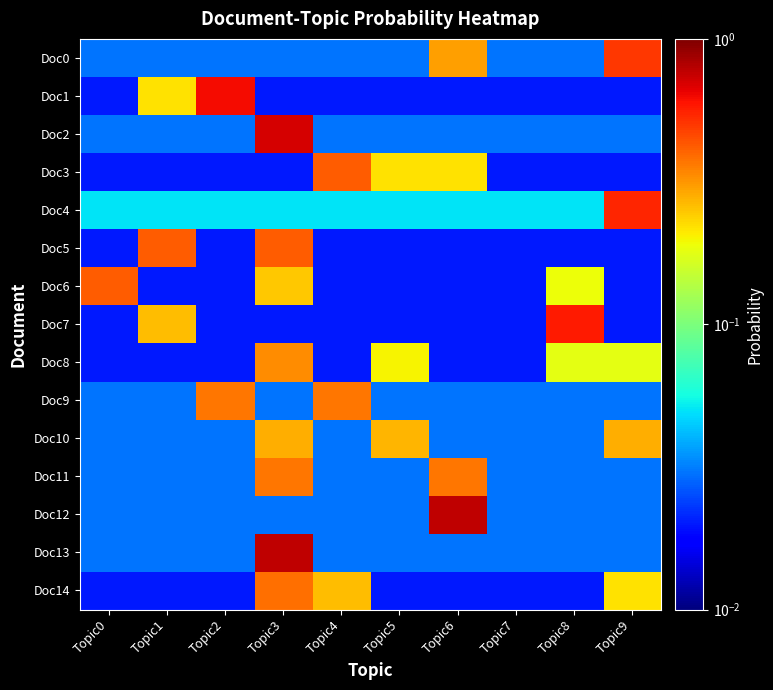

Which series has the largest range (max minus min)?

Doc12